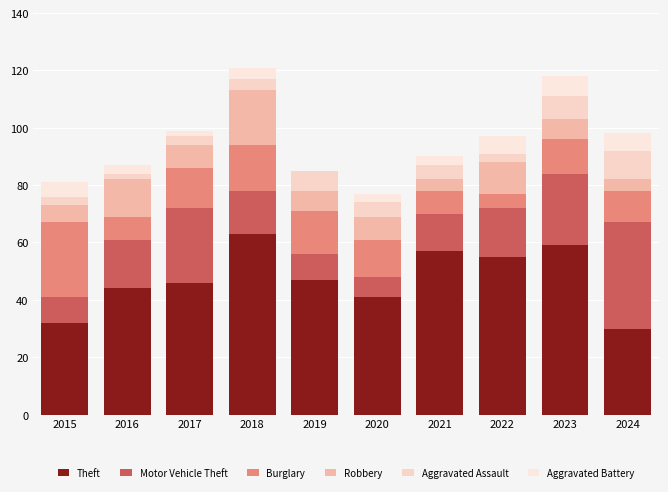

What is the average value of the Motor Vehicle Theft series?

18